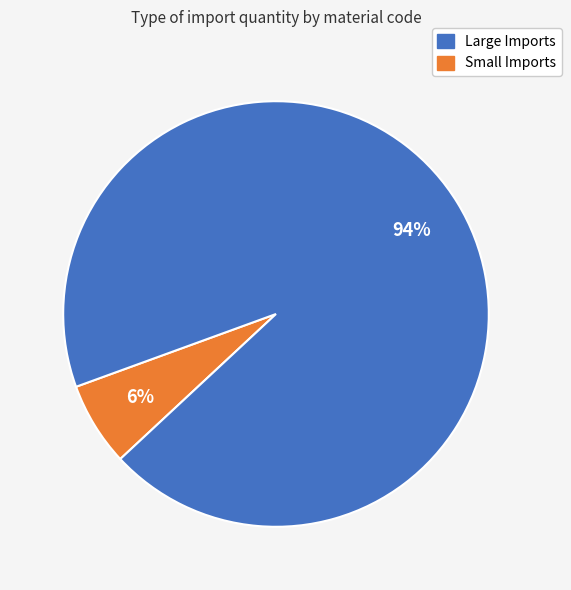

To the nearest percent, what is the average slice percentage?

50%